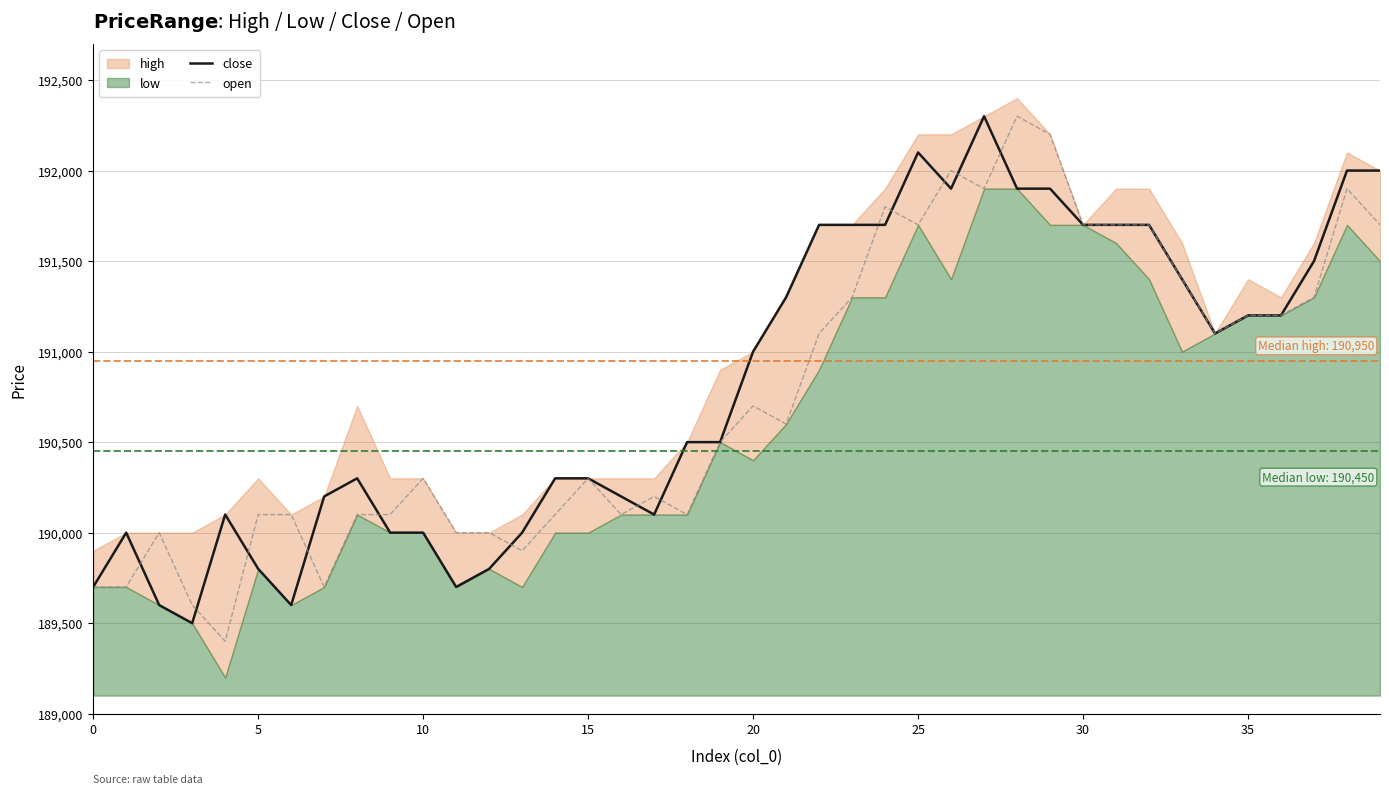

What value does the close series have at 25, to the nearest 10?

192100